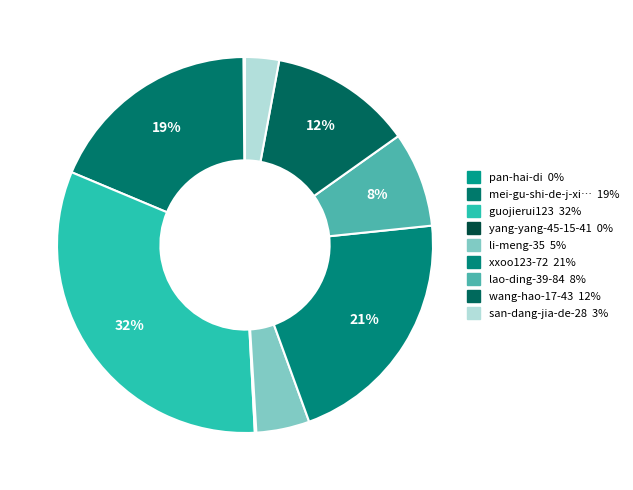

Which slice is the largest?

guojierui123